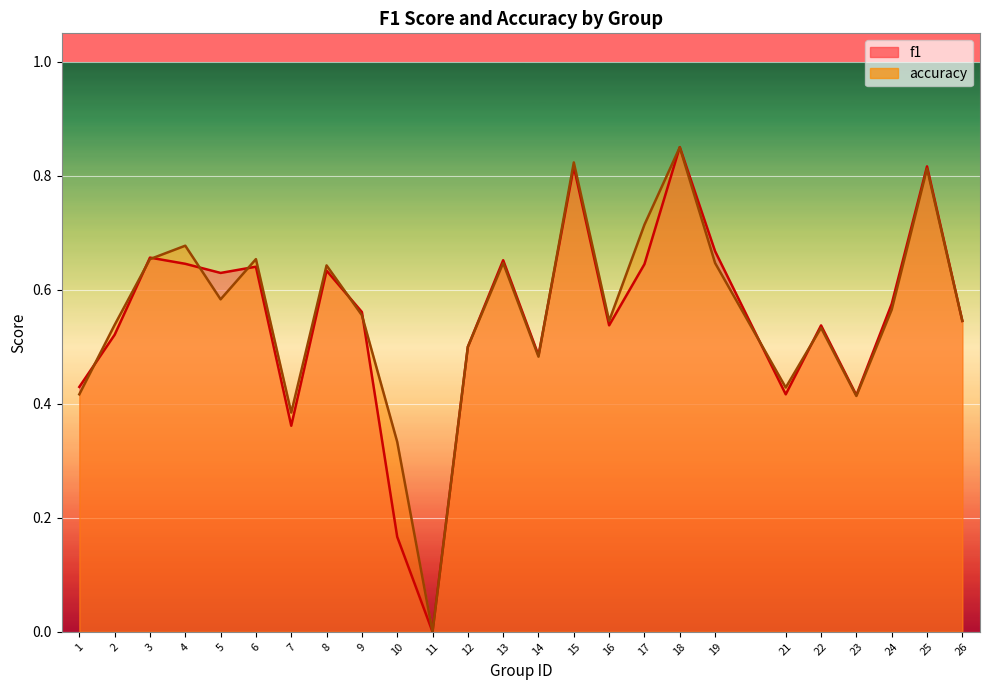

Rank the series by their maximum value, from highest to lowest.

f1, accuracy